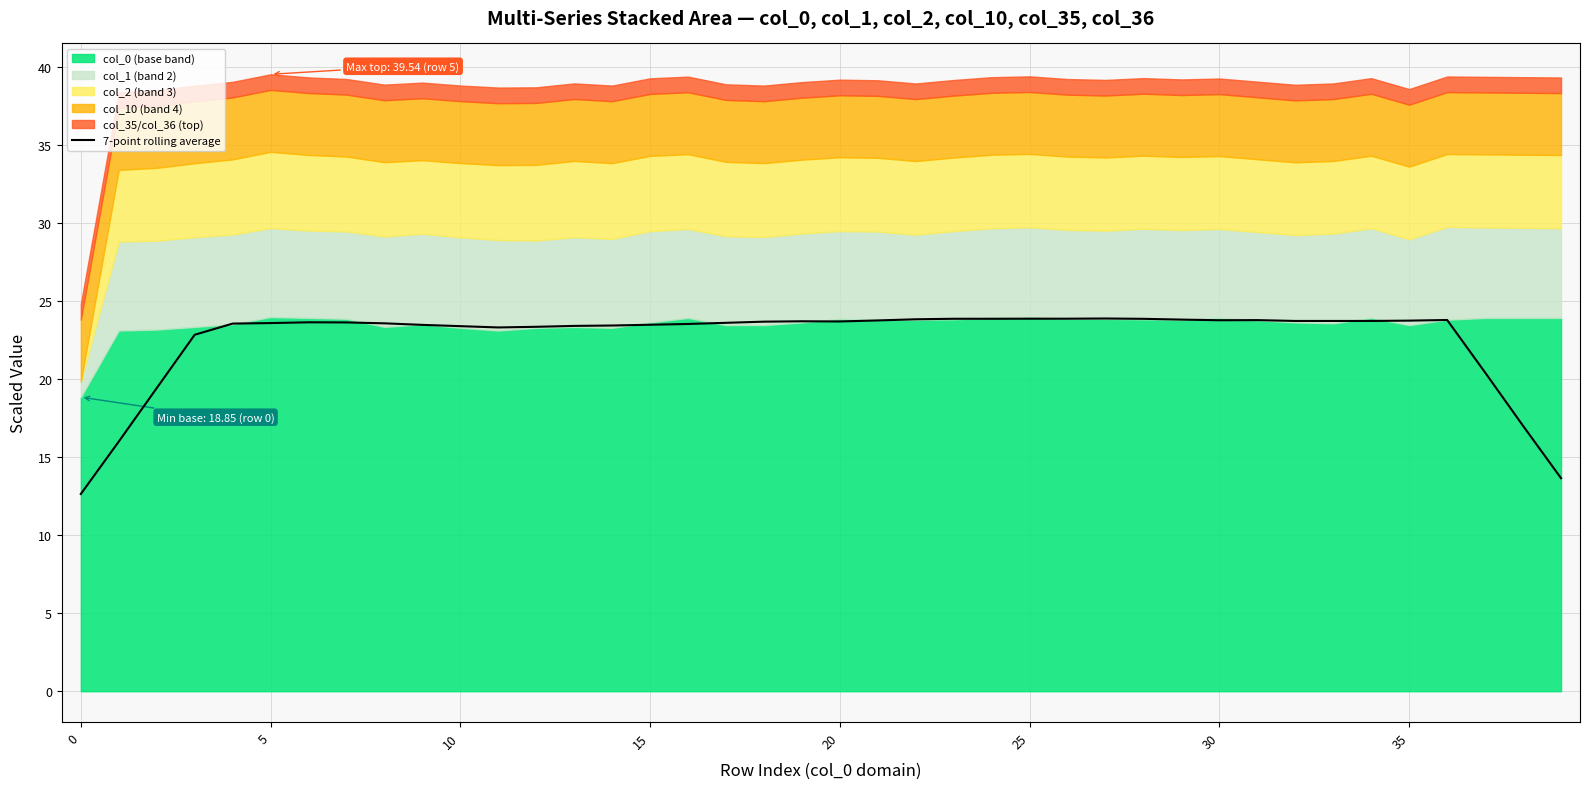

How many data points does each series have?

40